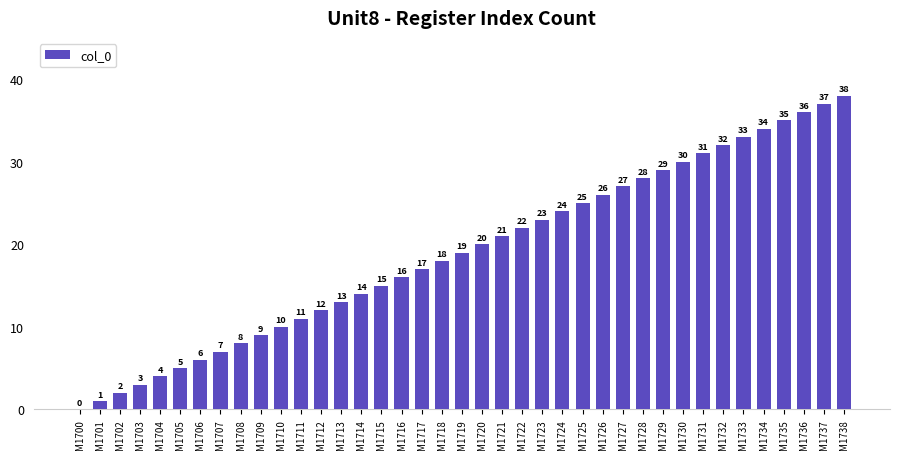

Is it true that the value at M1727 is 40?

False